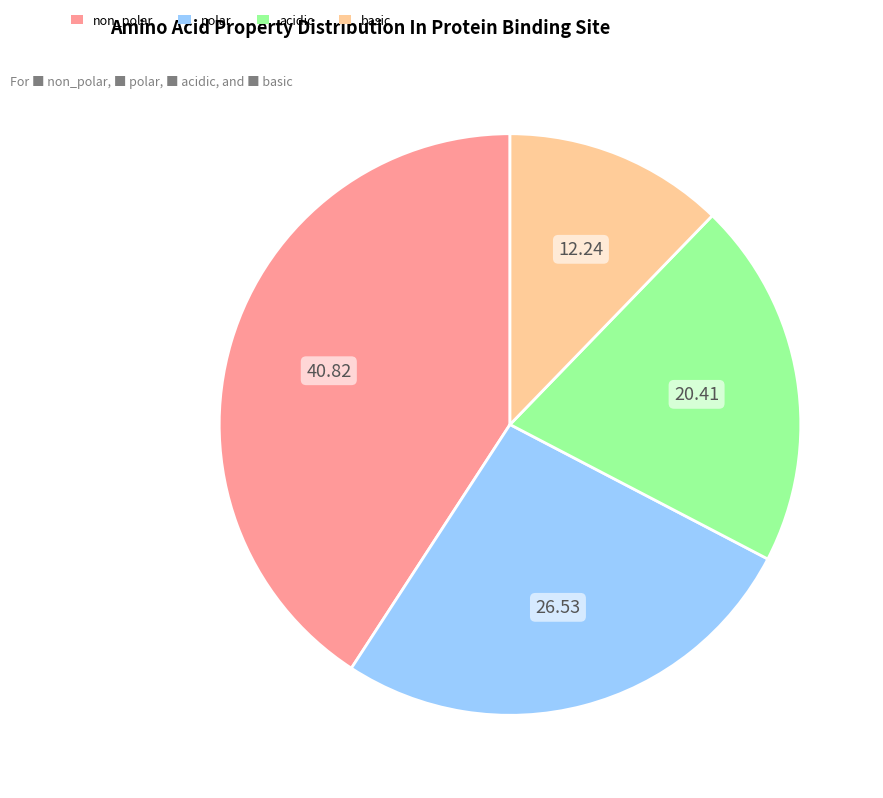

Is the sum of acidic and basic greater than half?

No